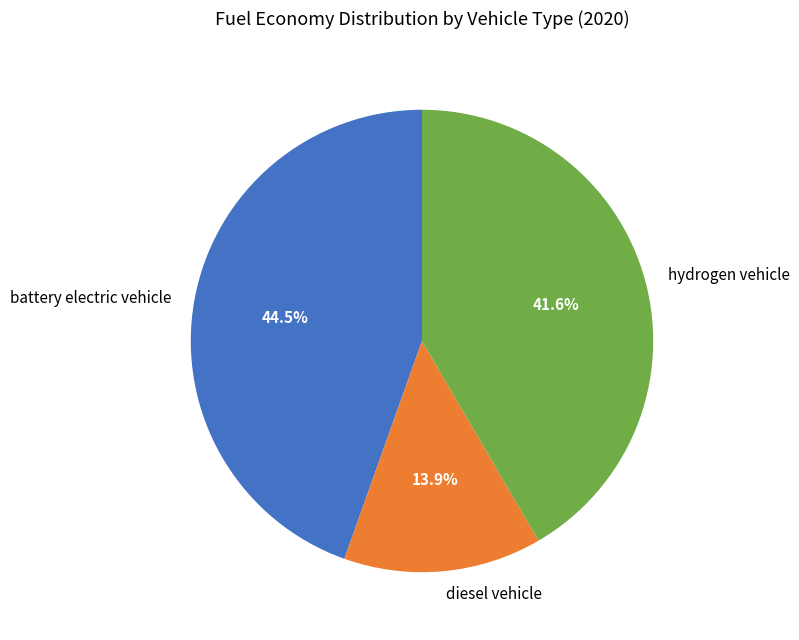

What percentage do diesel vehicle and battery electric vehicle together represent?

58.4%